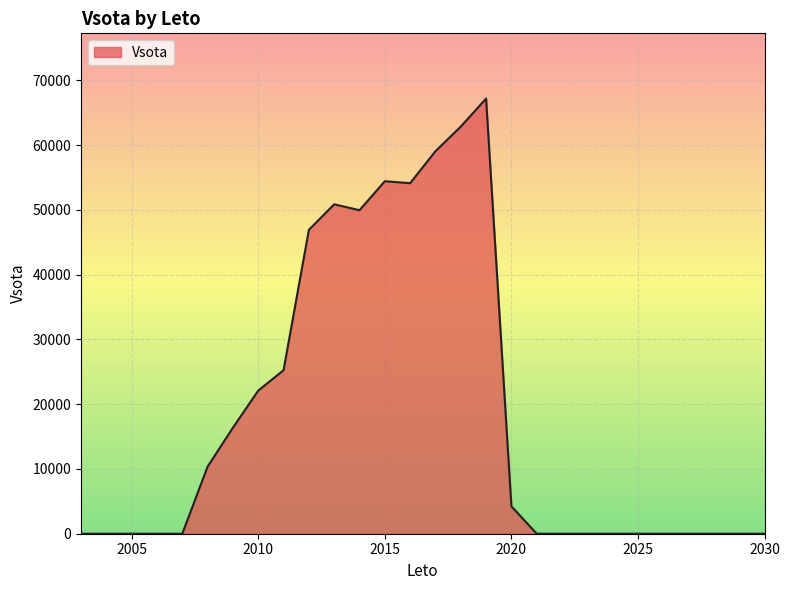

What is the maximum value shown in the chart?

67193.3